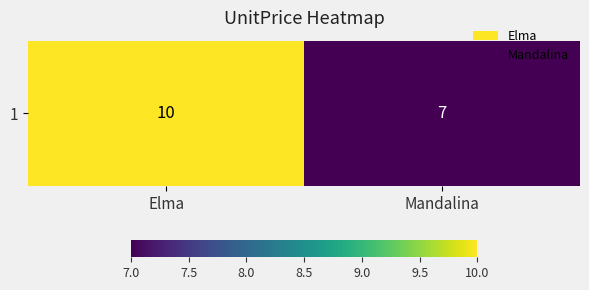

What is the greatest value displayed?

10